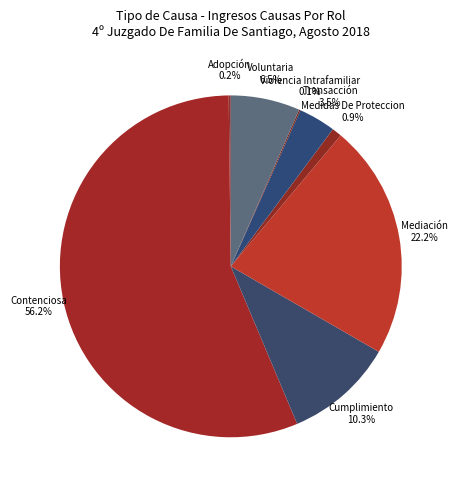

Between Cumplimiento and Voluntaria, which is larger?

Cumplimiento